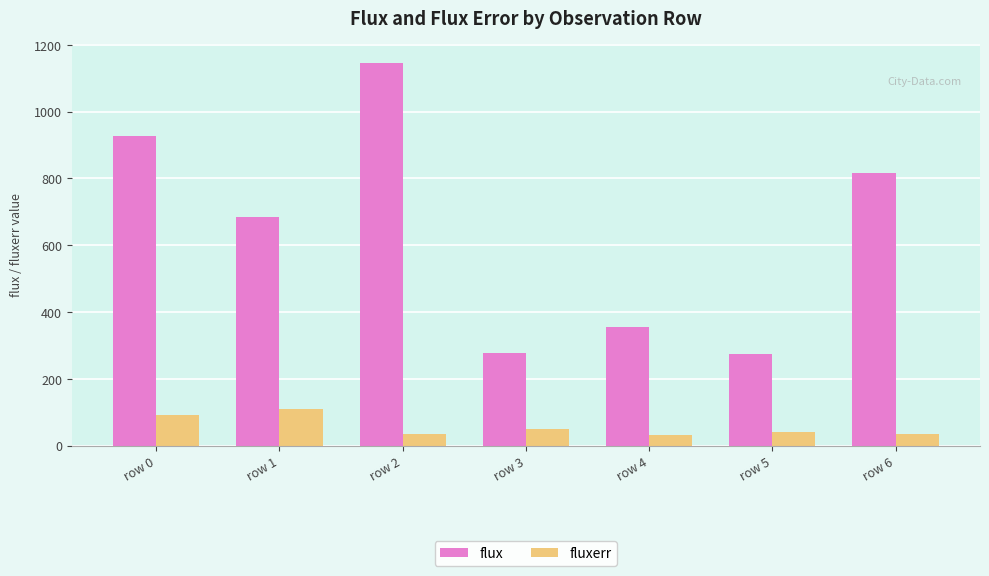

What is the spread (max minus min) of values at row 4?

324.6